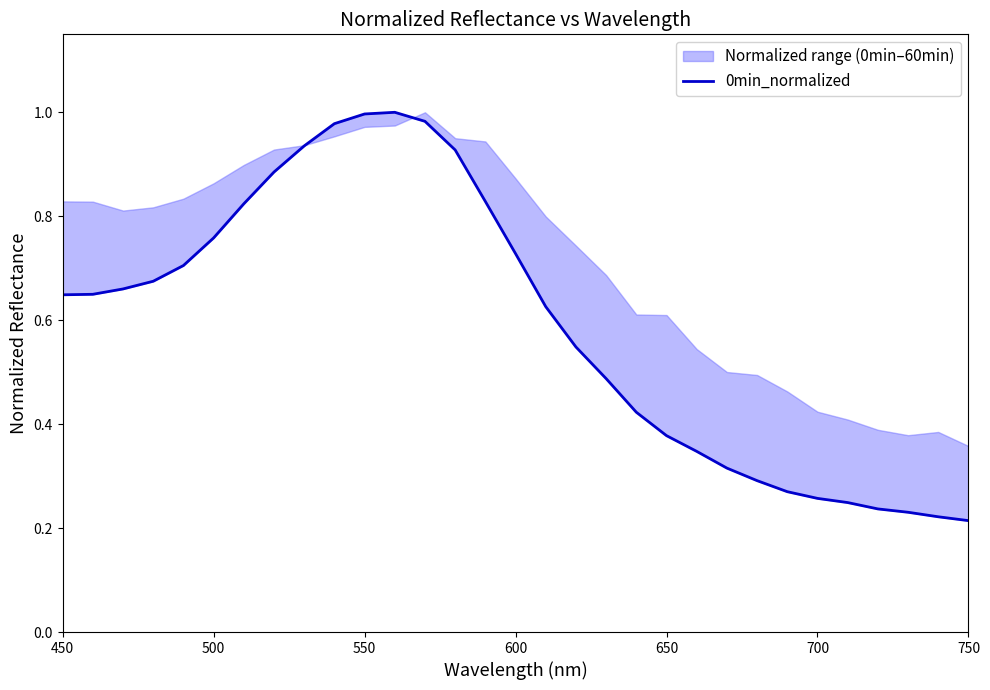

What is the difference between the maximum and minimum values?

0.8